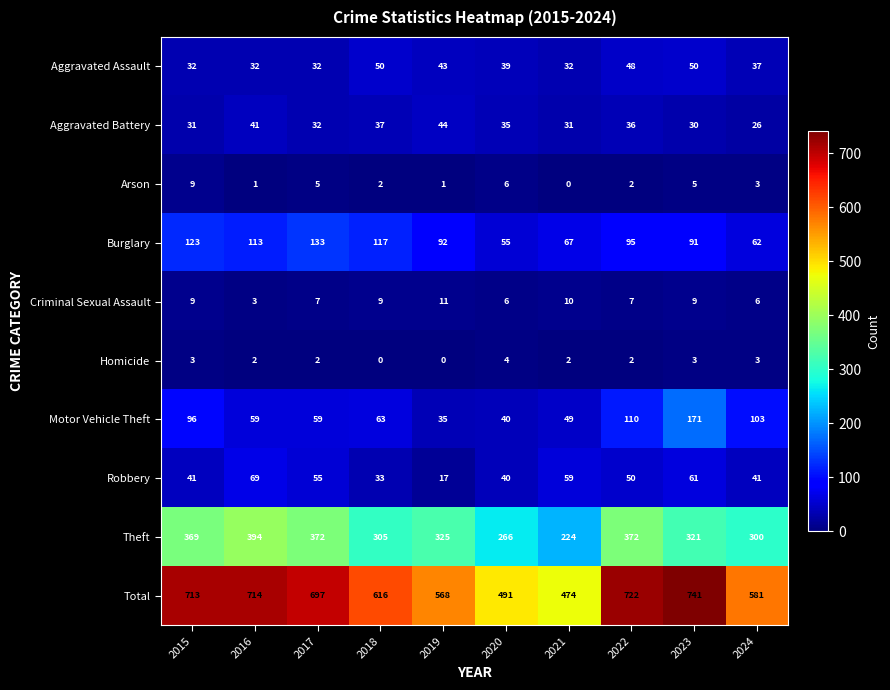

Between 2019 and 2022, which series saw the biggest shift?

Total